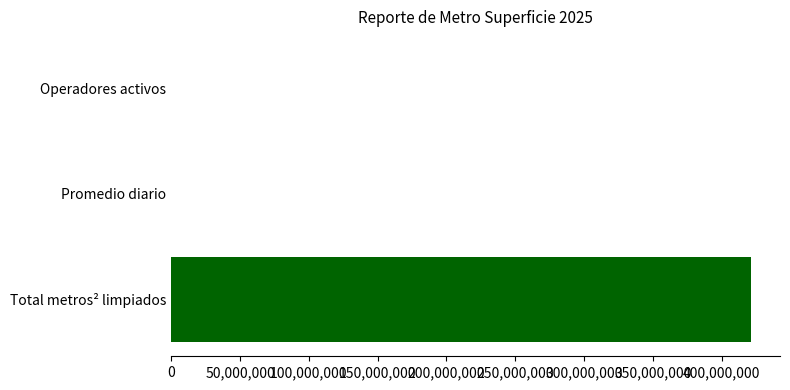

What is the maximum value shown in the chart?

421281296.0